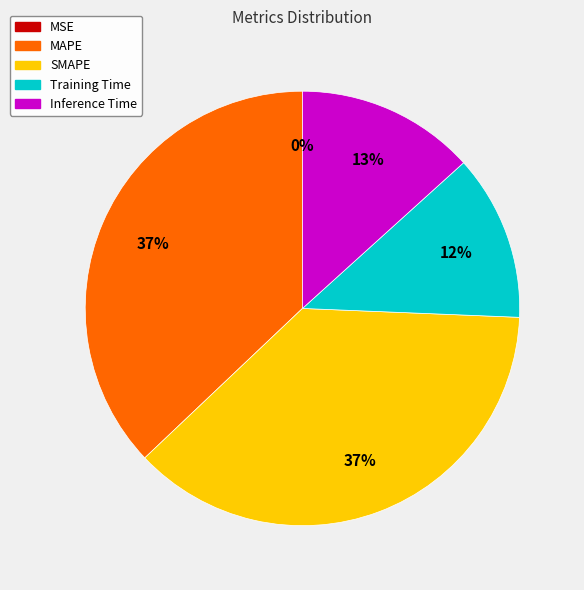

Between Training Time and SMAPE, which is larger?

SMAPE